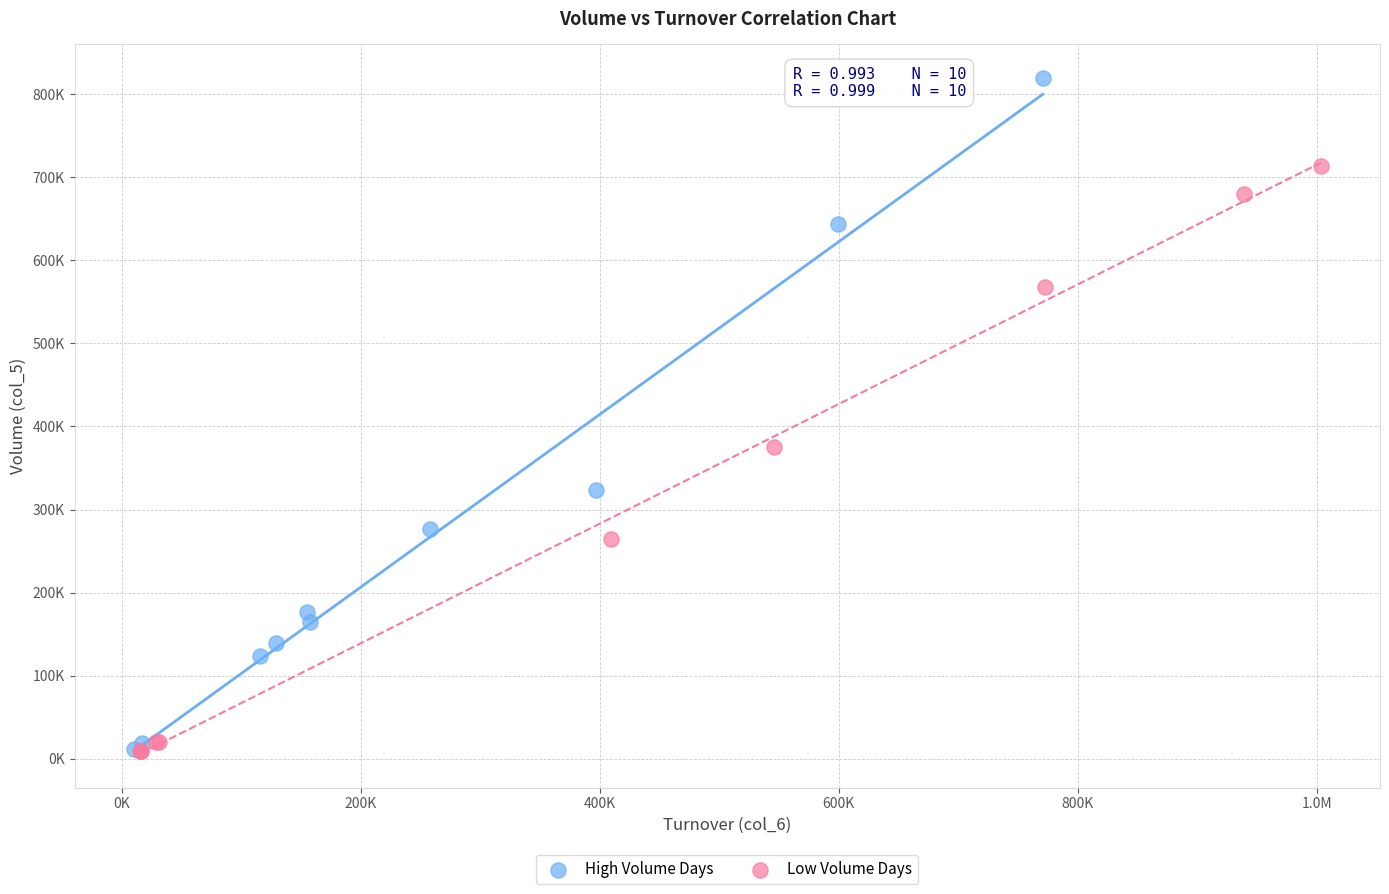

What are all the series names shown in the legend?

High Volume Days, Low Volume Days